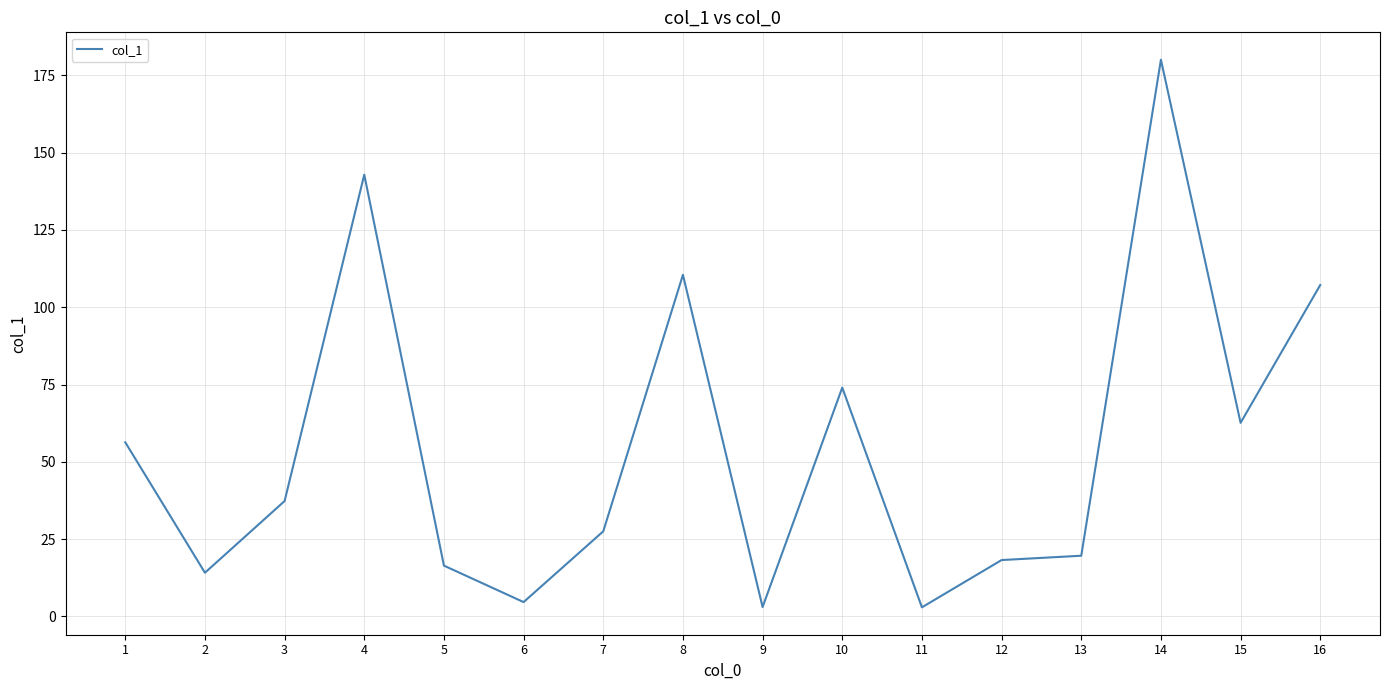

What is the ratio of the value at 3 to the value at 8?

0.3